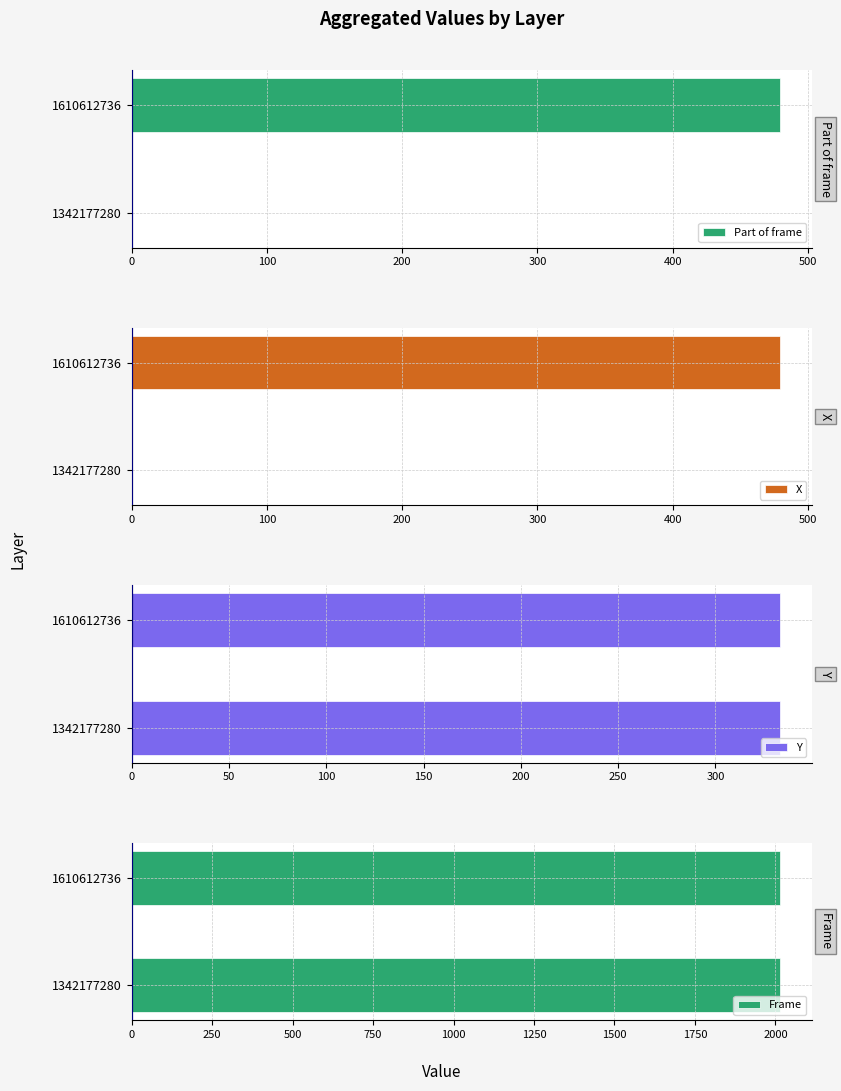

List the series in order of their peak value, lowest first.

Y, Frame, Part of frame, X